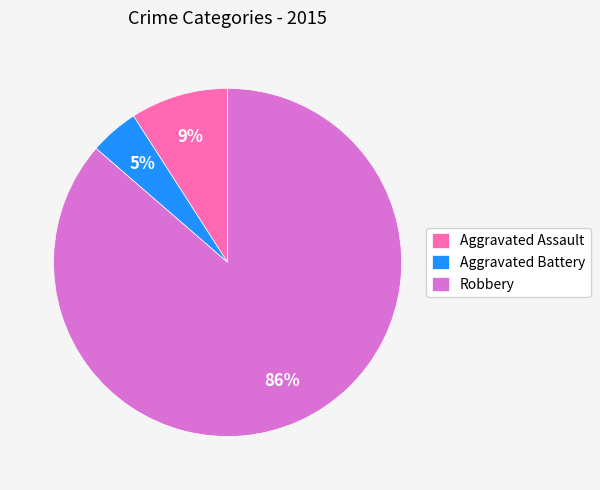

Is the sum of Aggravated Assault and Robbery greater than half?

Yes